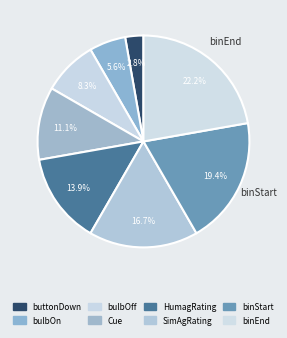

Which category has the smallest portion of the pie?

buttonDown